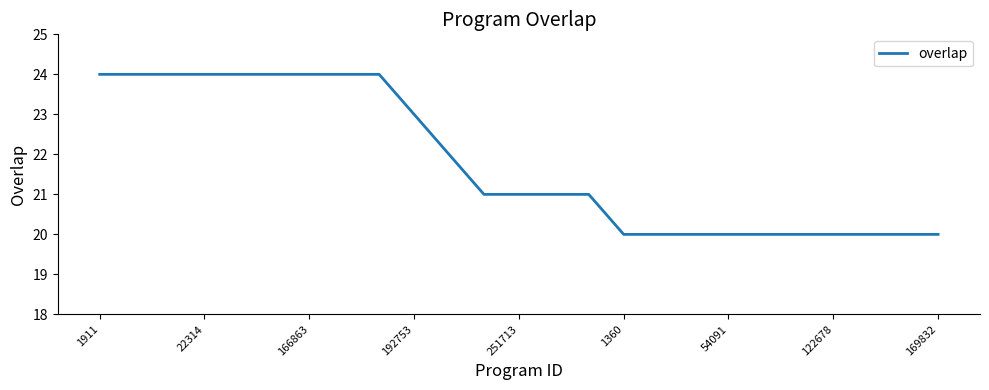

What is the minimum value shown in the chart?

20